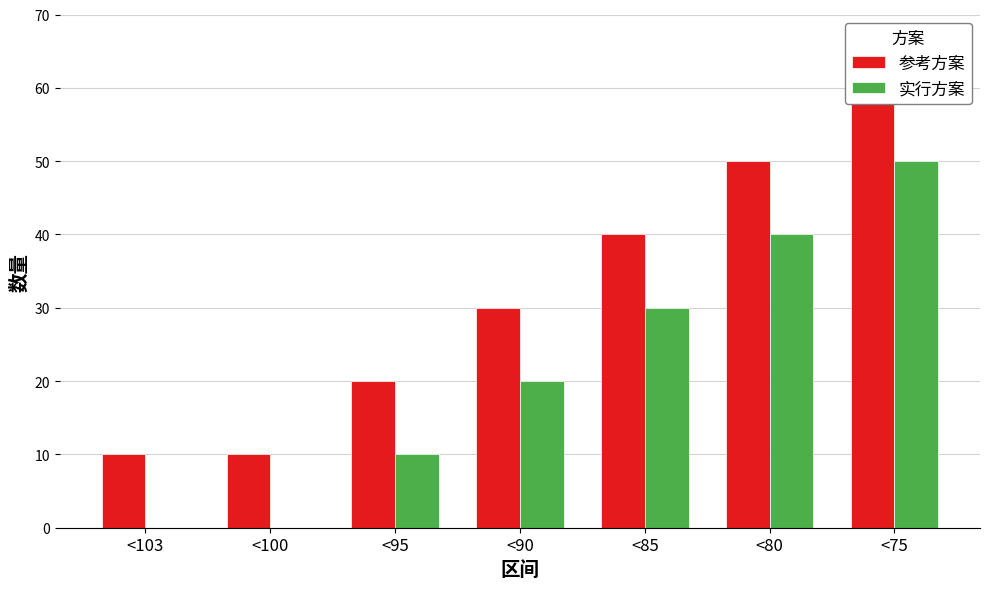

Read the 参考方案 value at <100, to the nearest 5.

10